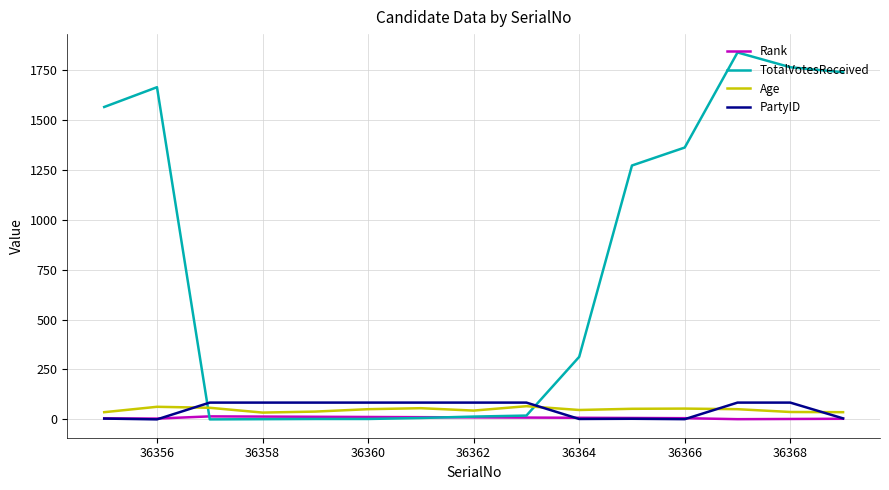

True or false: TotalVotesReceived and PartyID intersect in this chart.

True